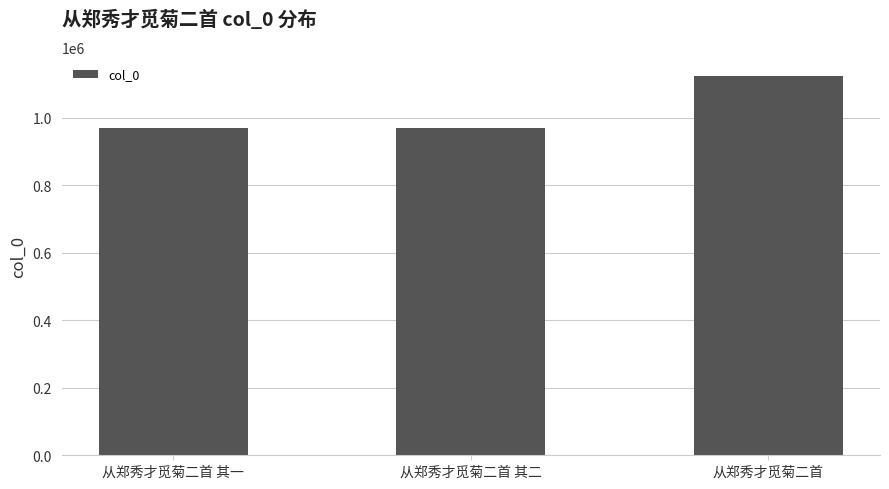

What is the average value?

1022048